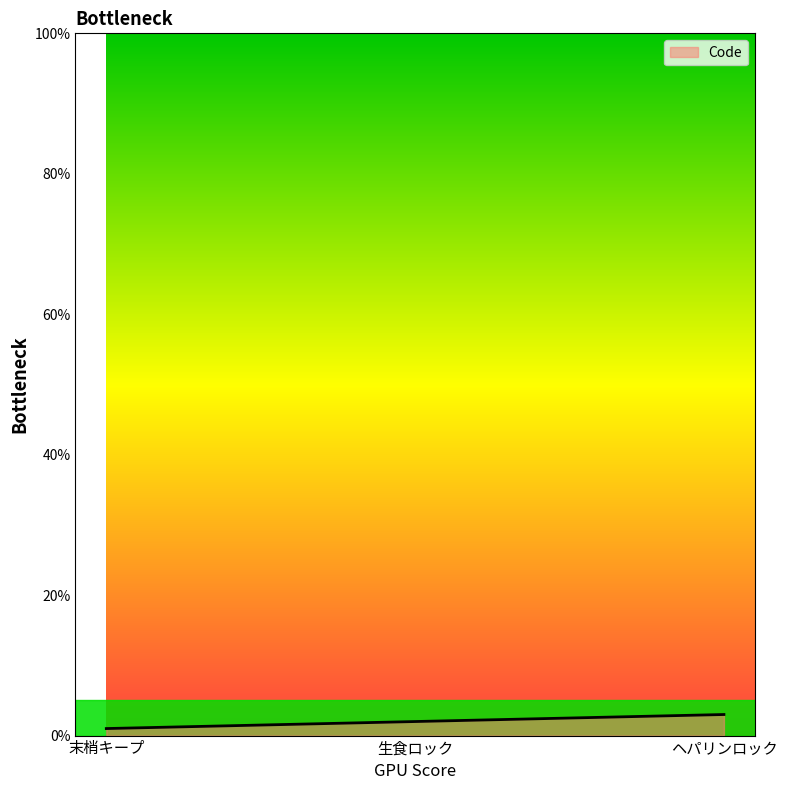

What is the difference between the maximum and minimum values?

2